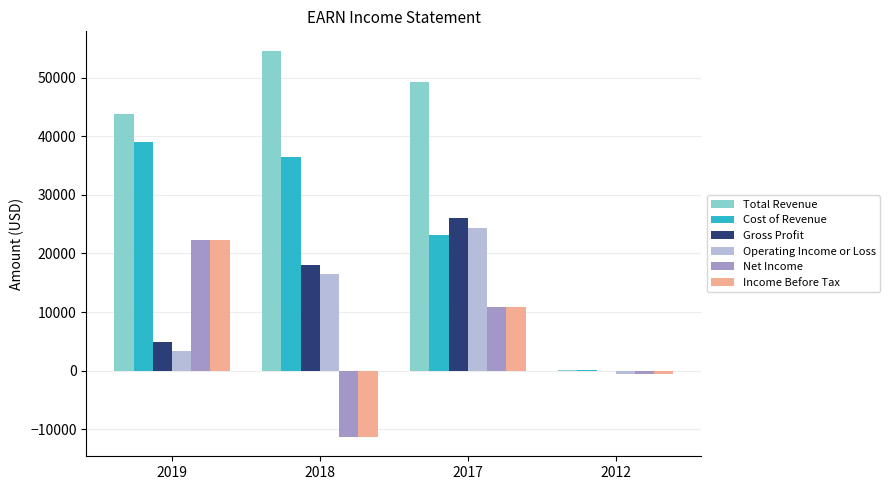

Count the number of data series in this chart.

6